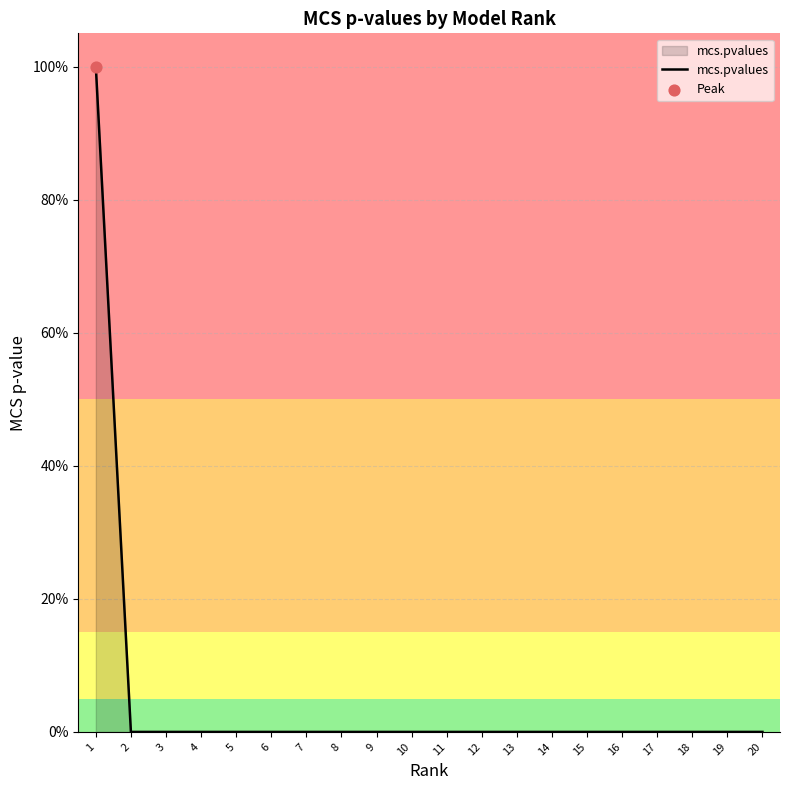

Is this an area chart (filled region under the line)?

Yes